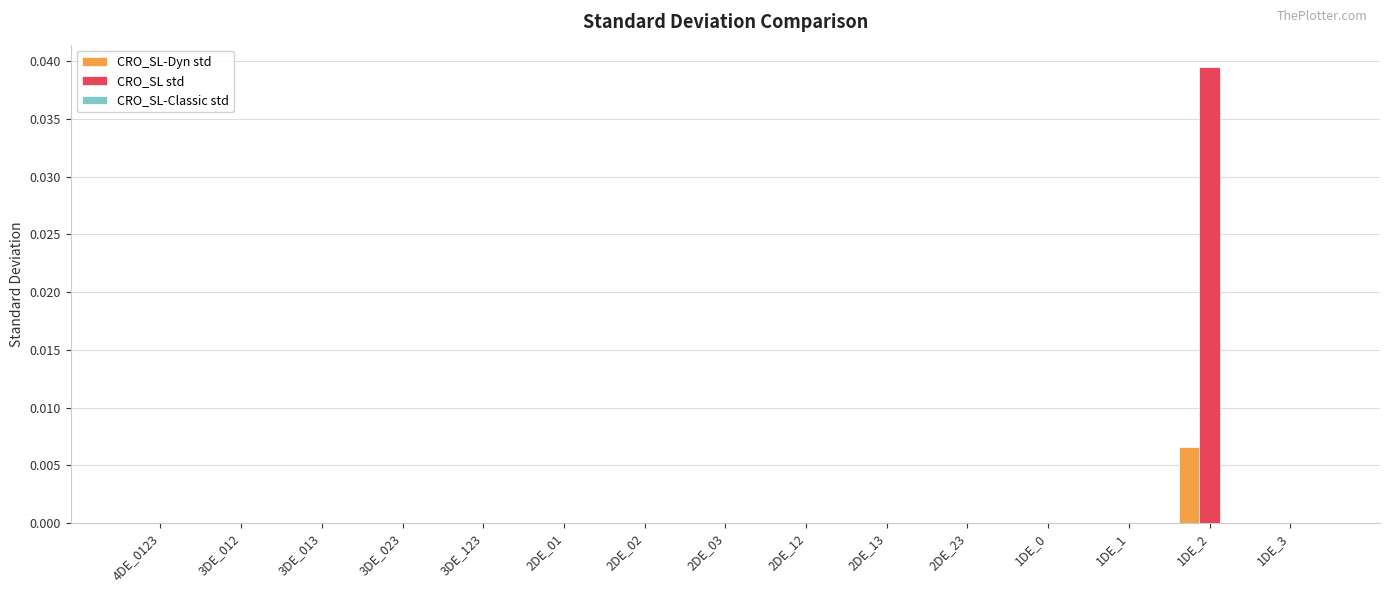

The value of CRO_SL std at 2DE_03 is 0.0. True or false?

True